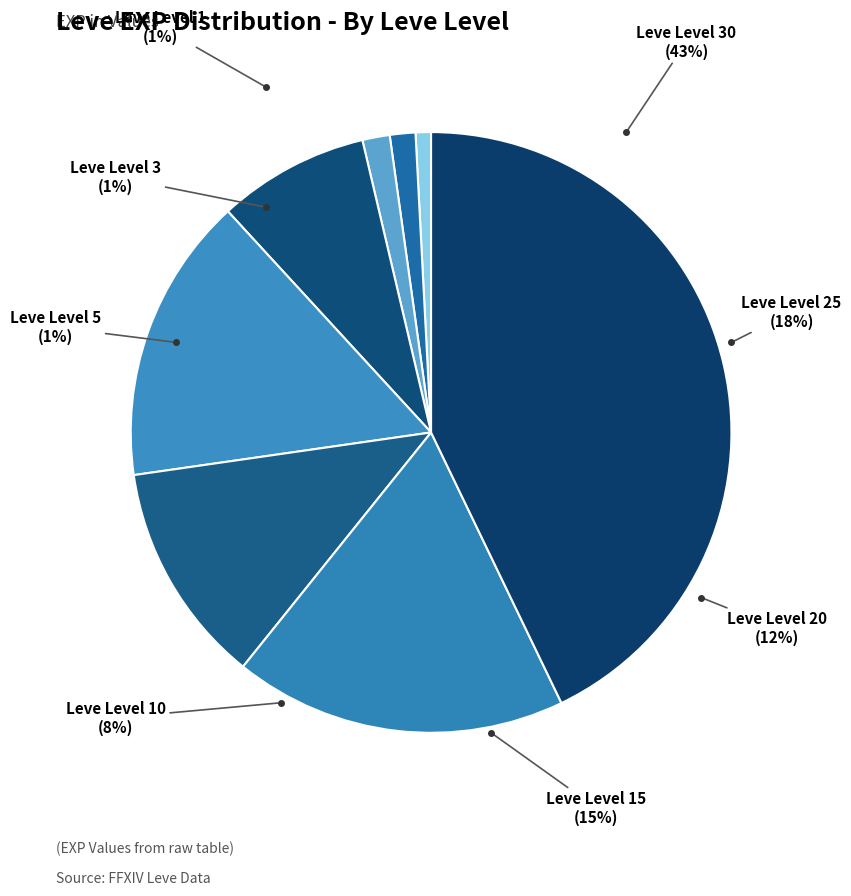

How many segments does this pie chart have?

8